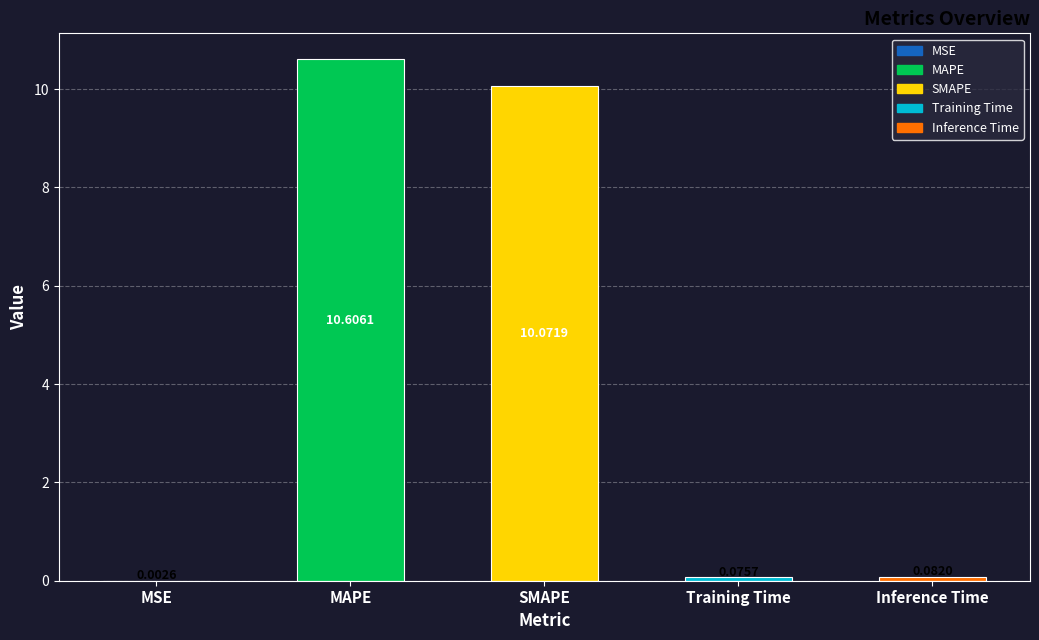

At which category does the chart reach its peak across all series?

MAPE